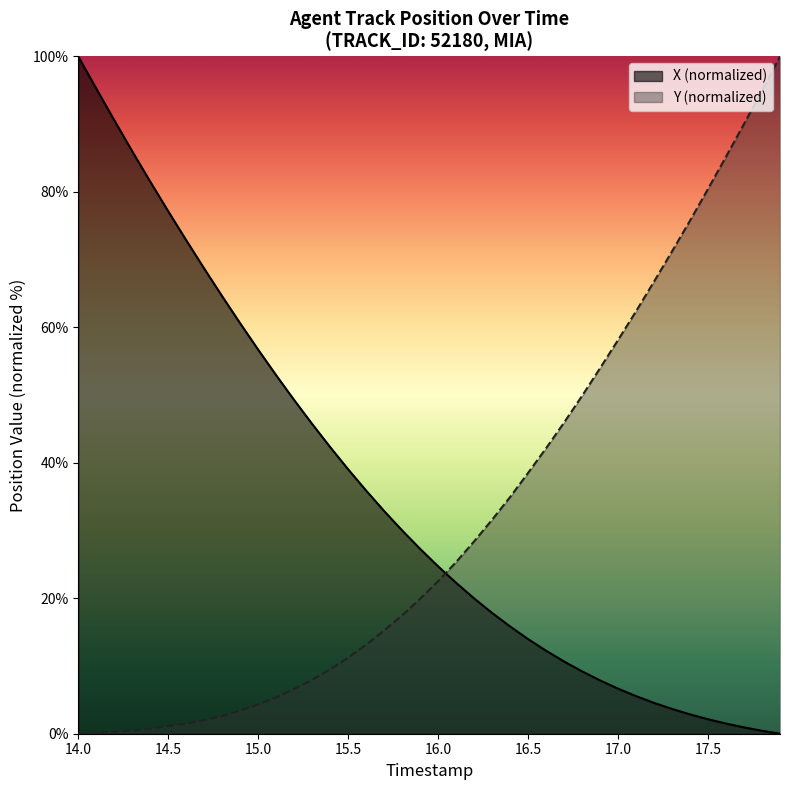

What is the greatest value displayed?

100.0